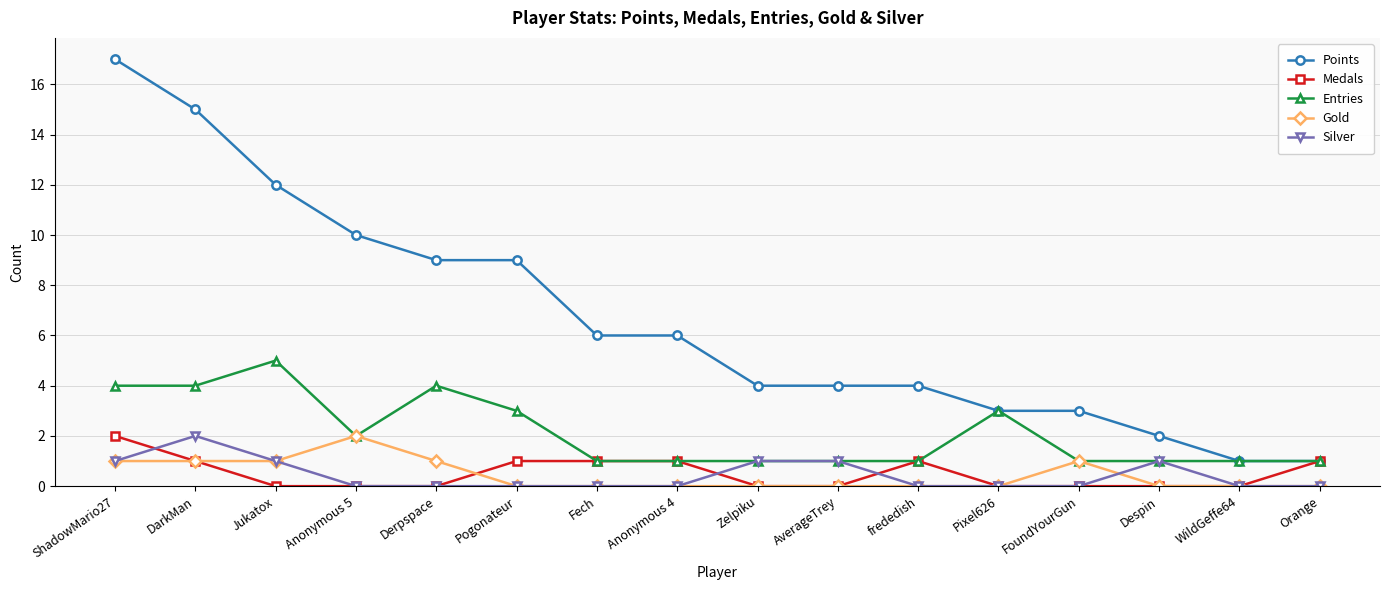

What is the total value across all series at Orange?

3